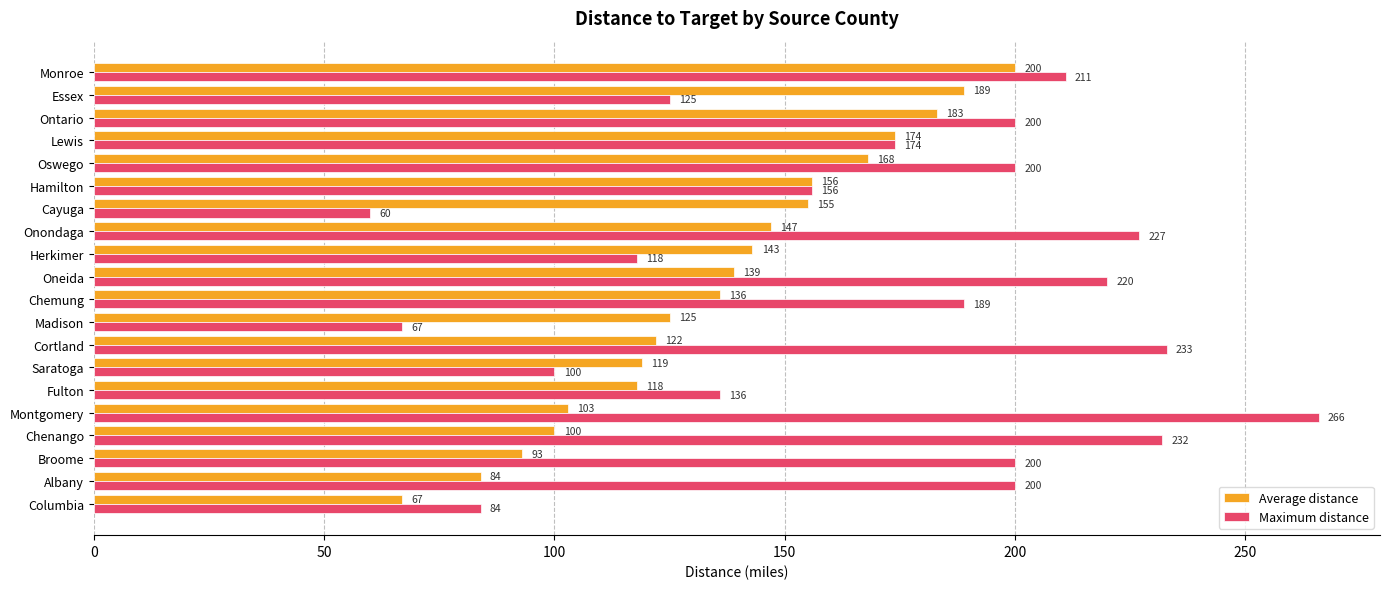

What is the difference between the maximum and minimum values in the Average distance series?

133